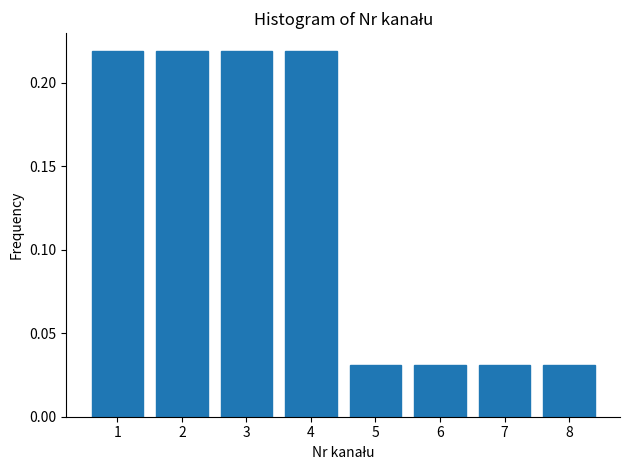

Reading left to right, transcribe this chart: for each bar, give the range it covers on the x-axis and its height. The values are not printed on the chart, so give them approximately, as read against the axis.

0.5 to 1.5: 0.22
1.5 to 2.5: 0.22
2.5 to 3.5: 0.22
3.5 to 4.5: 0.22
4.5 to 5.5: 0.03
5.5 to 6.5: 0.03
6.5 to 7.5: 0.03
7.5 to 8.5: 0.03